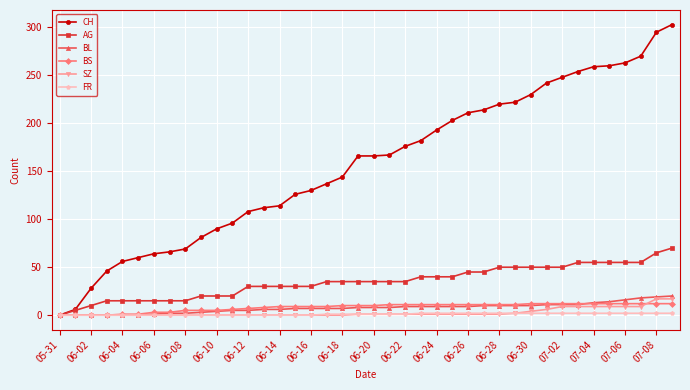

How many distinct data groups are displayed?

6